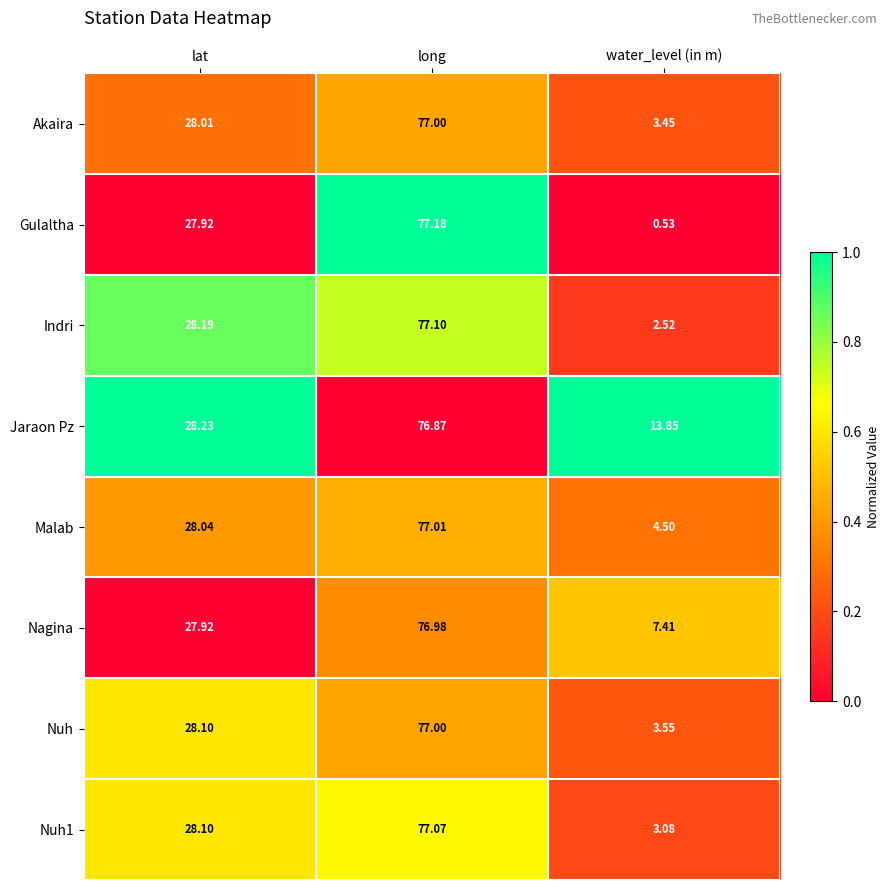

At which label does Malab reach its peak?

long